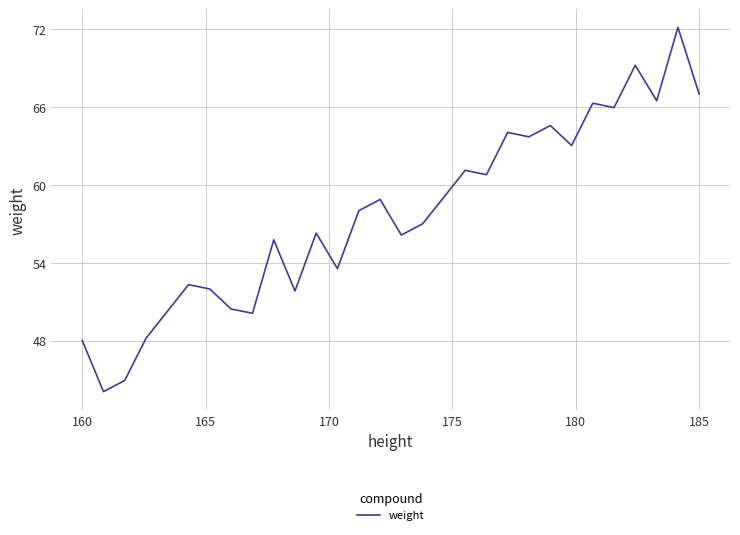

What is the maximum value shown in the chart?

72.1